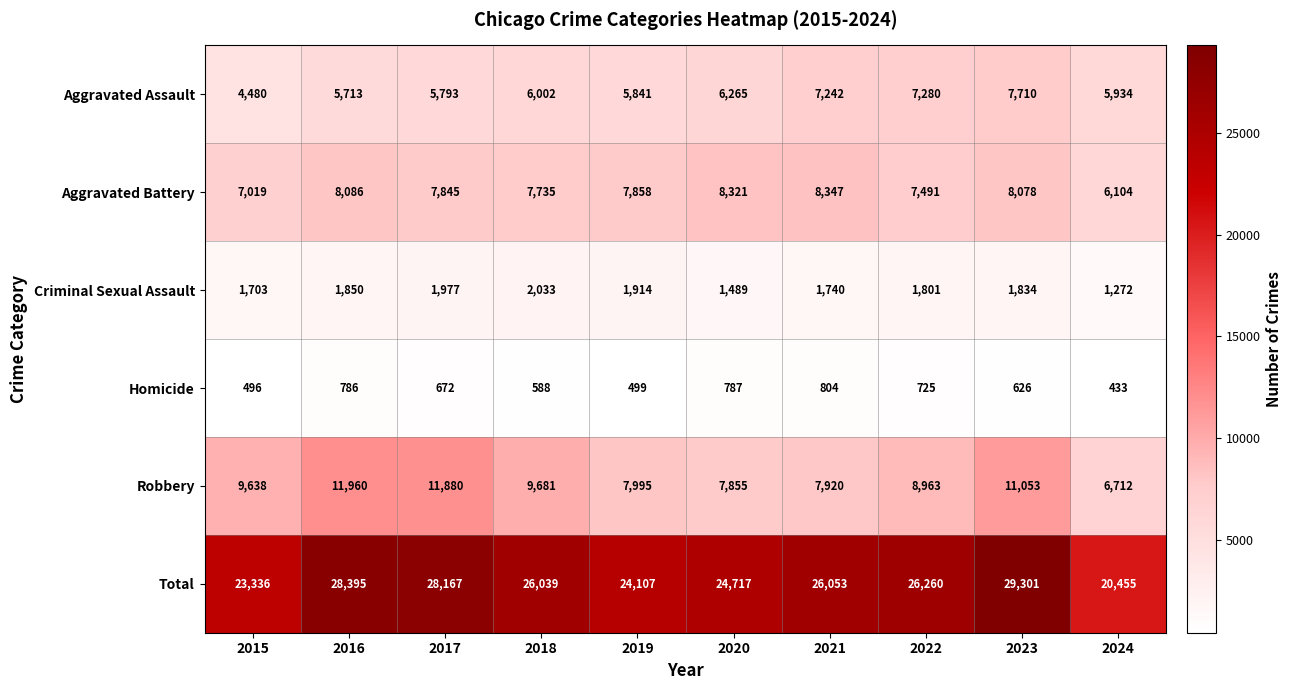

At which category does the chart reach its peak across all series?

2023